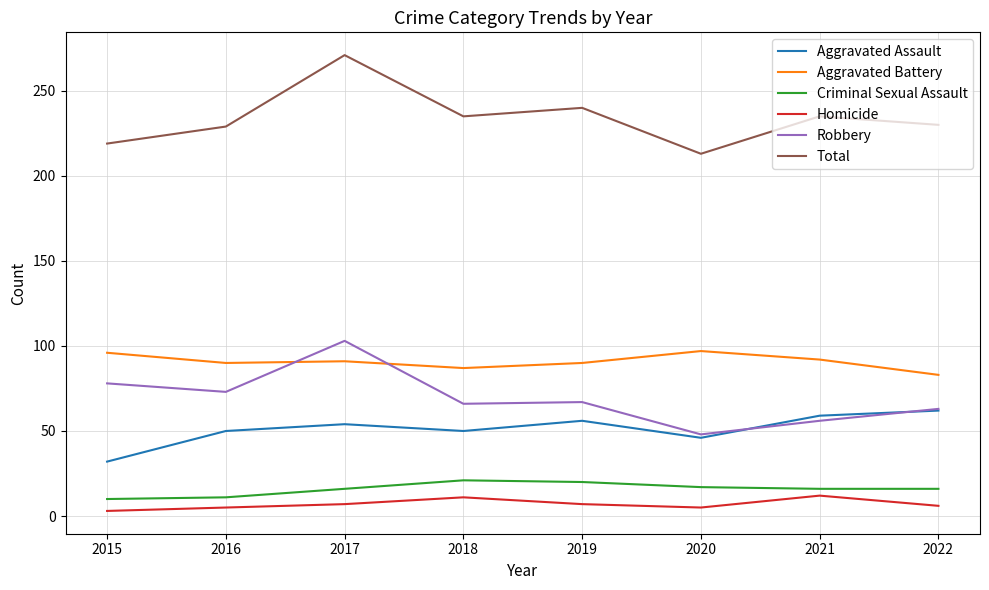

Count the number of data series in this chart.

6